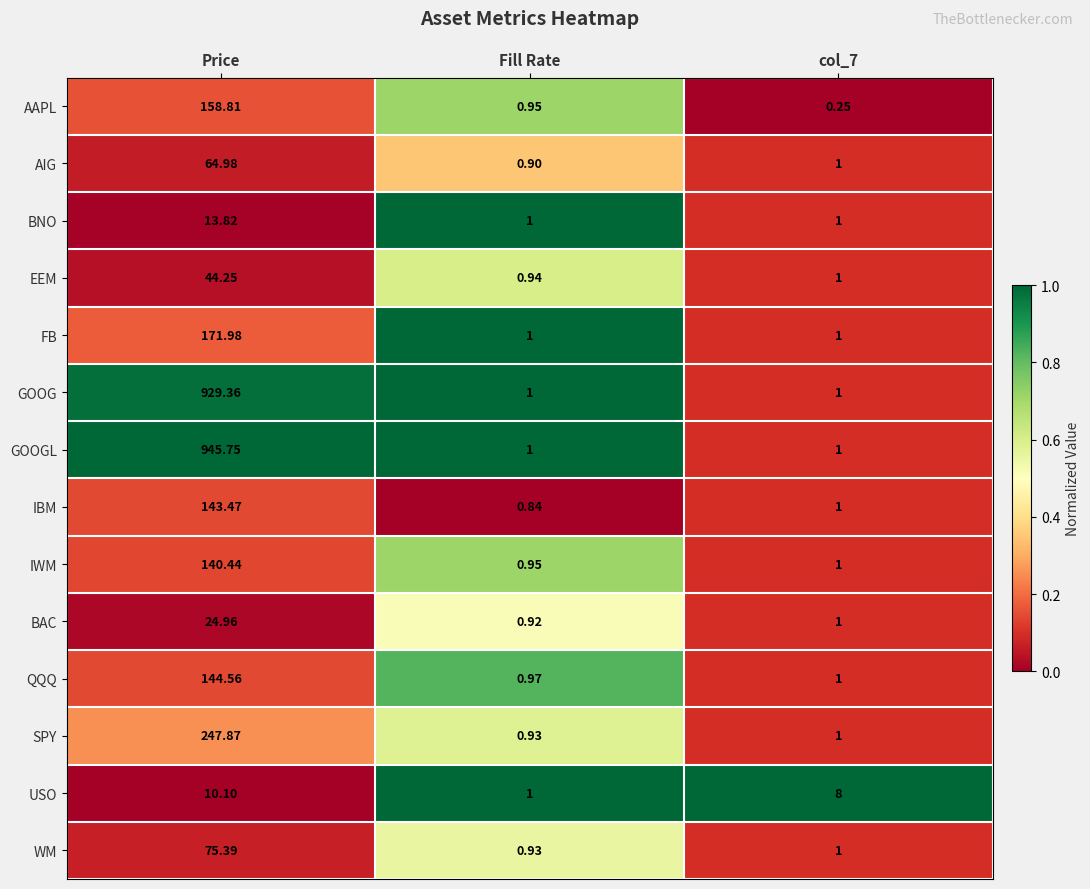

At which category does the chart reach its peak across all series?

Price